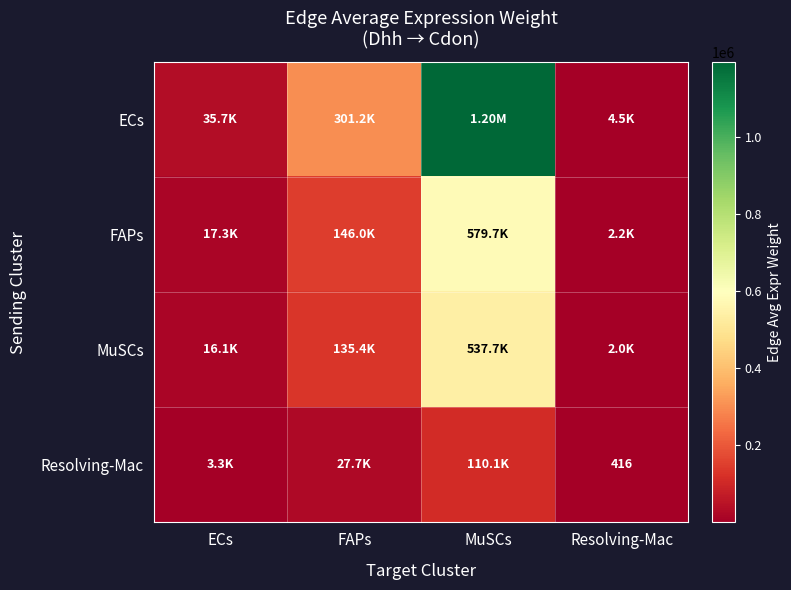

How many values in the ECs series exceed 301171?

2